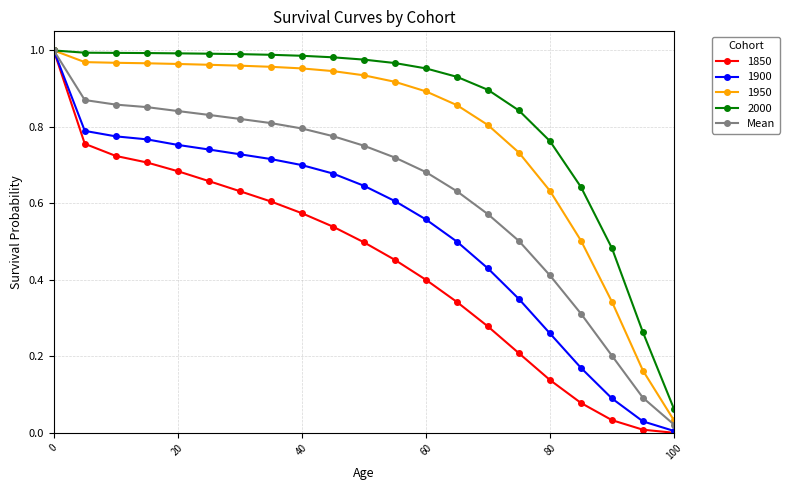

Which series has the largest total across all categories?

2000